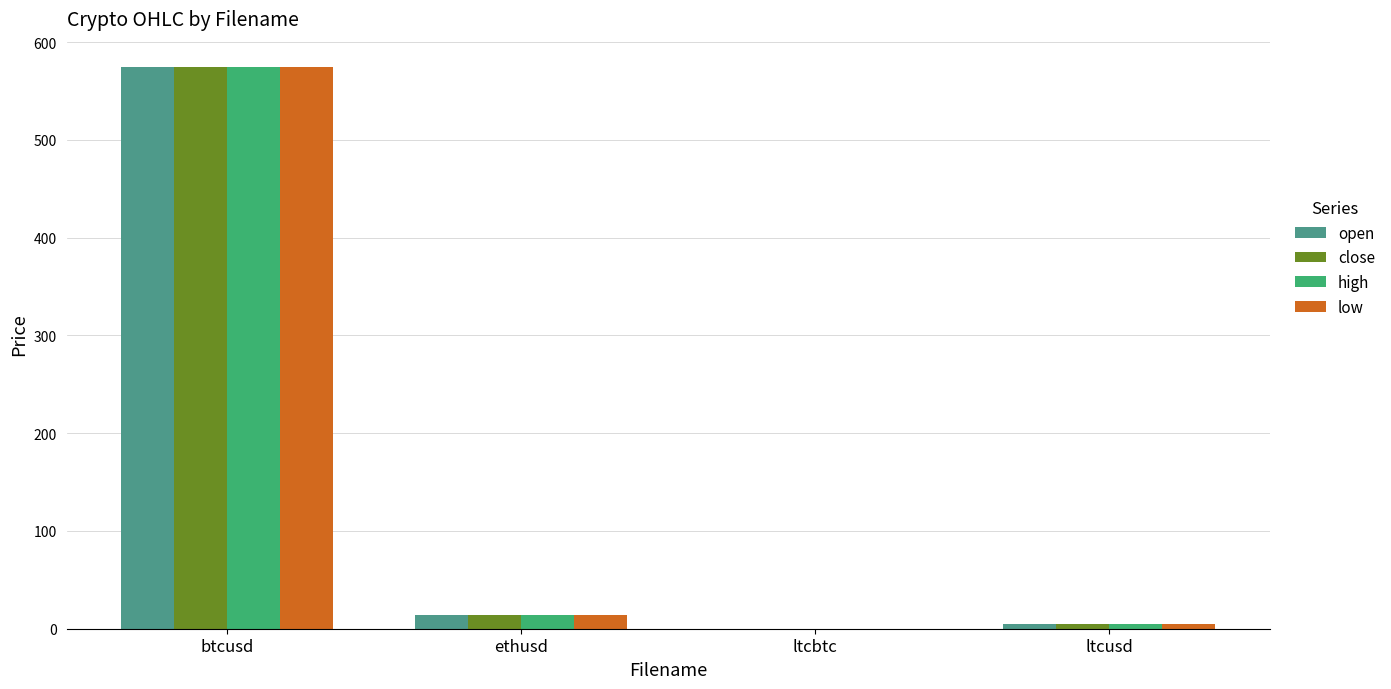

List the labels in order of open value, largest first.

btcusd, ethusd, ltcusd, ltcbtc